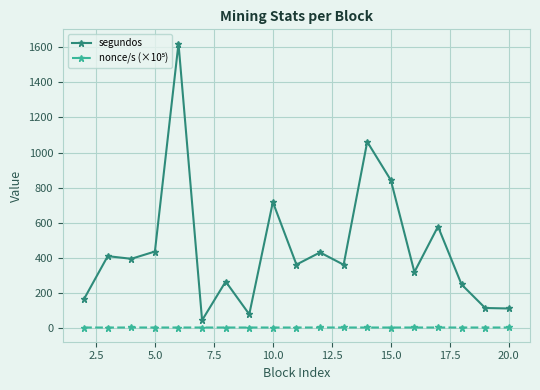

Which series has the widest spread of values?

segundos